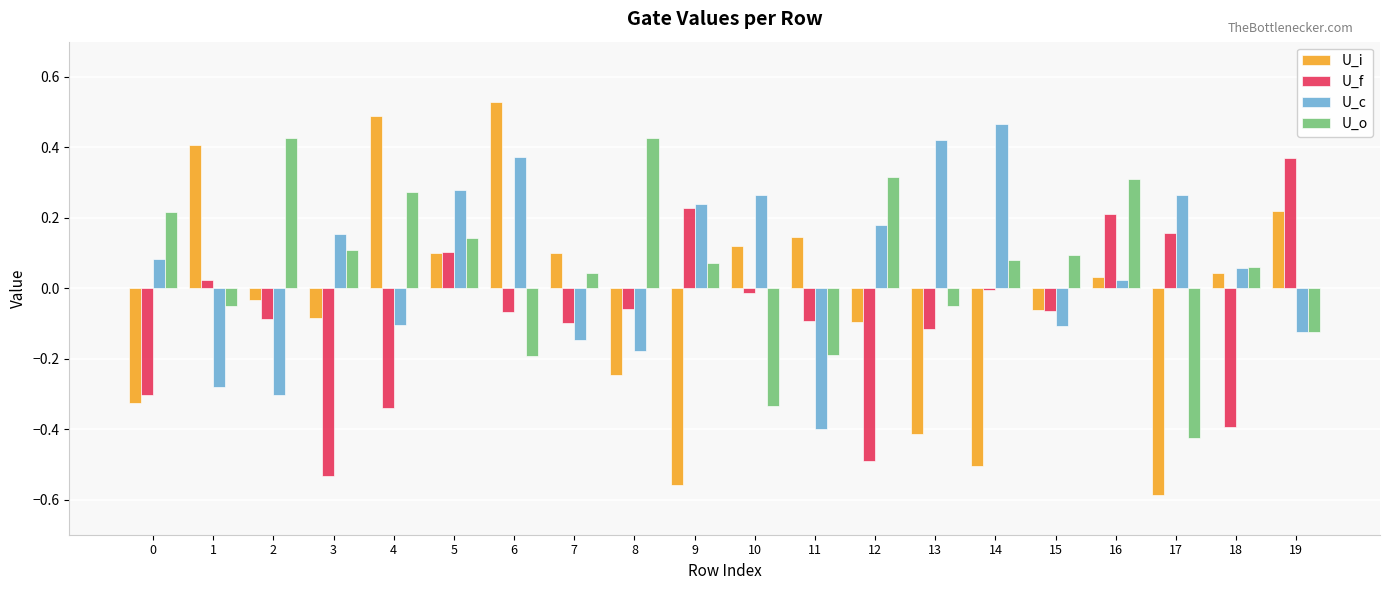

What is the sum of all U_i values?

-0.7